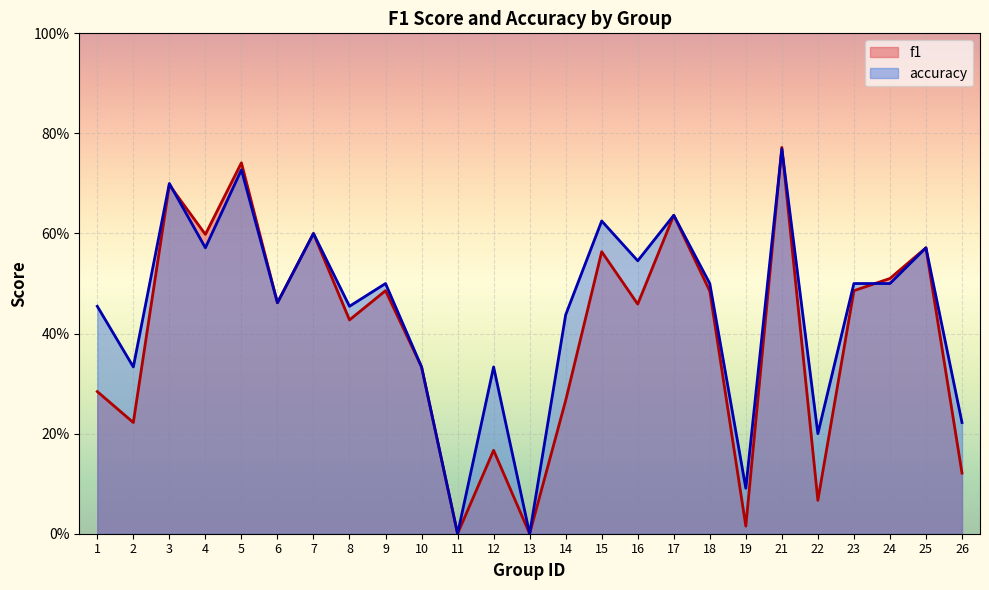

What is the sum of the f1 values at 3 and 2?

0.9